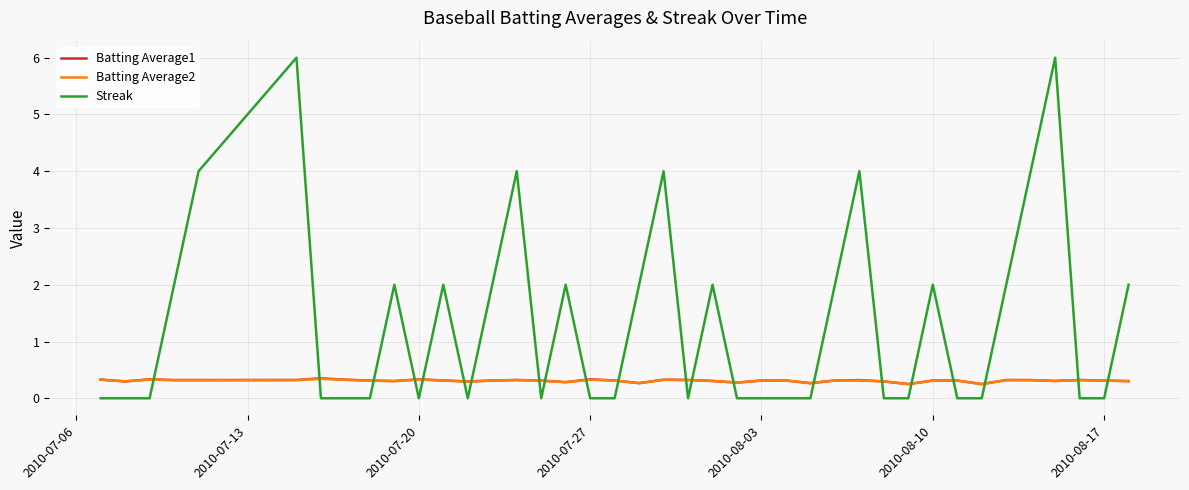

Which series has the largest total across all categories?

Streak